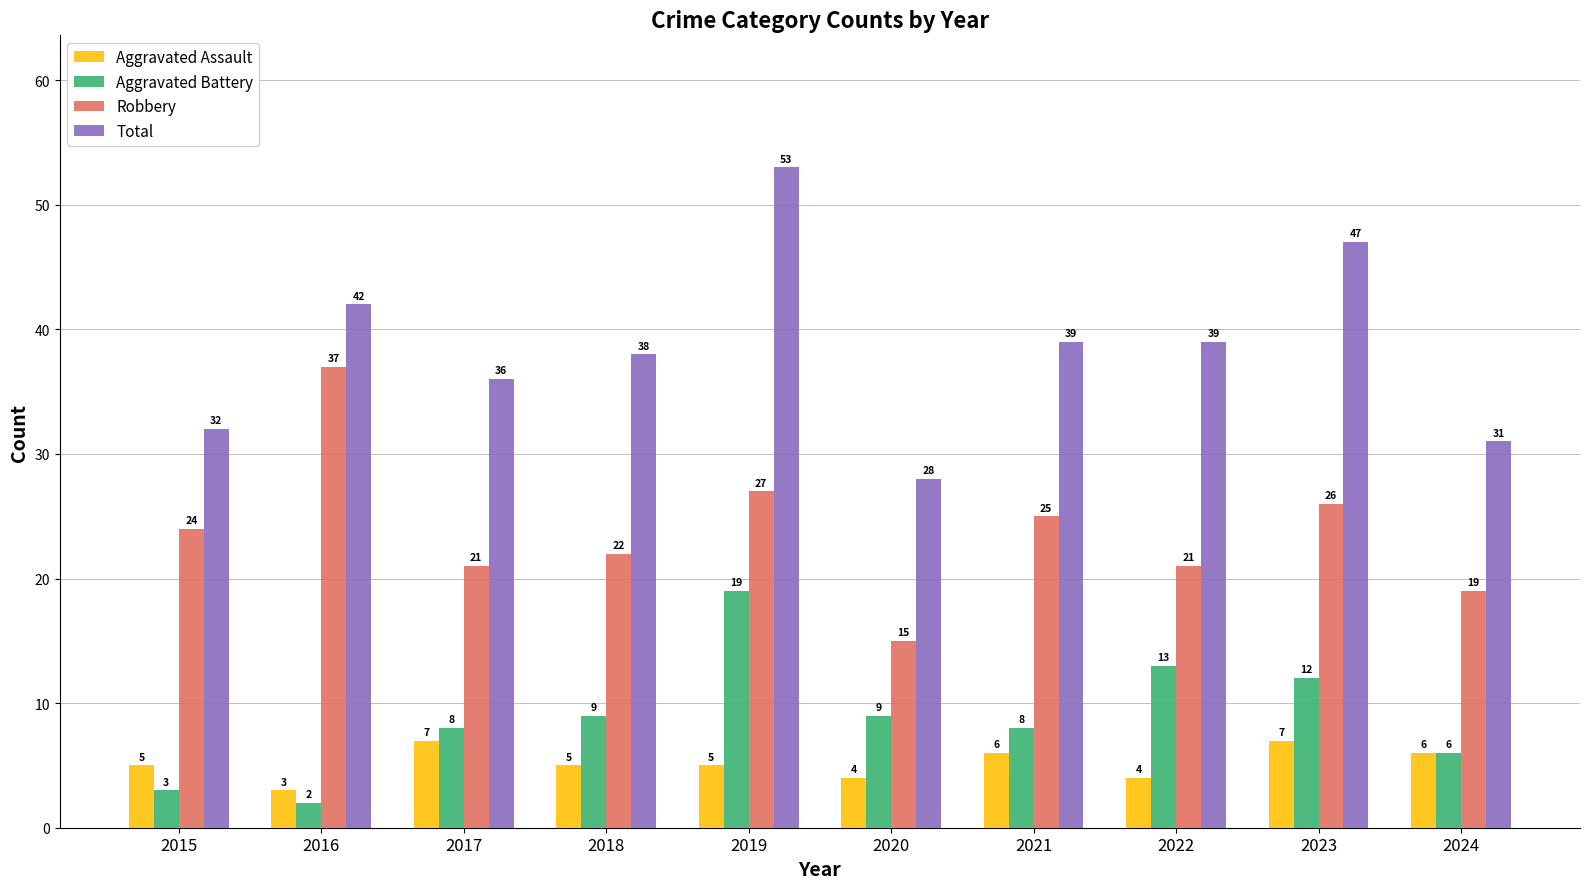

Reading right to left, extract all data points from this chart.

Aggravated Assault: 2024=6	2023=7	2022=4	2021=6	2020=4	2019=5	2018=5	2017=7	2016=3	2015=5
Aggravated Battery: 2024=6	2023=12	2022=13	2021=8	2020=9	2019=19	2018=9	2017=8	2016=2	2015=3
Robbery: 2024=19	2023=26	2022=21	2021=25	2020=15	2019=27	2018=22	2017=21	2016=37	2015=24
Total: 2024=31	2023=47	2022=39	2021=39	2020=28	2019=53	2018=38	2017=36	2016=42	2015=32